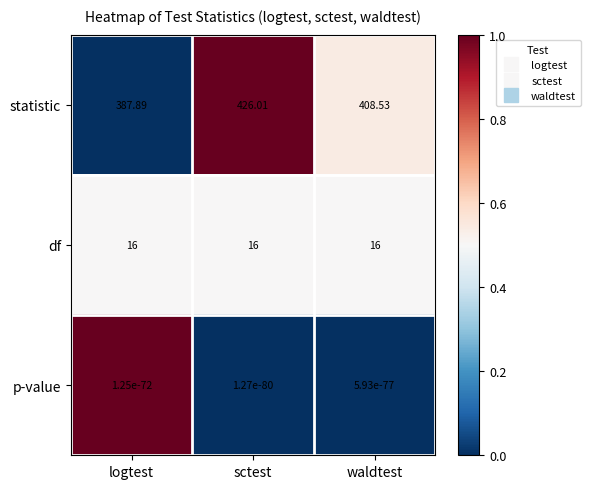

How many series are shown in this chart?

3